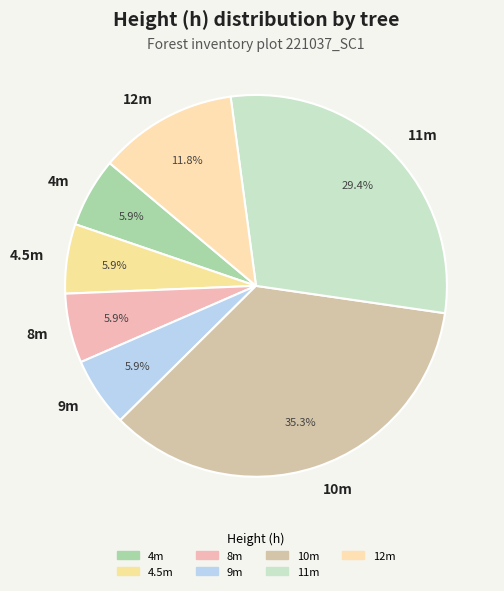

Count the number of slices in the pie.

7